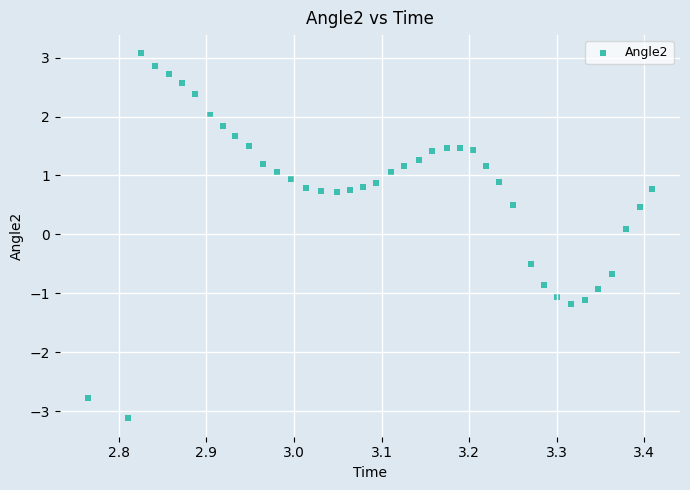

What is the range of X values (max minus min)?

0.6